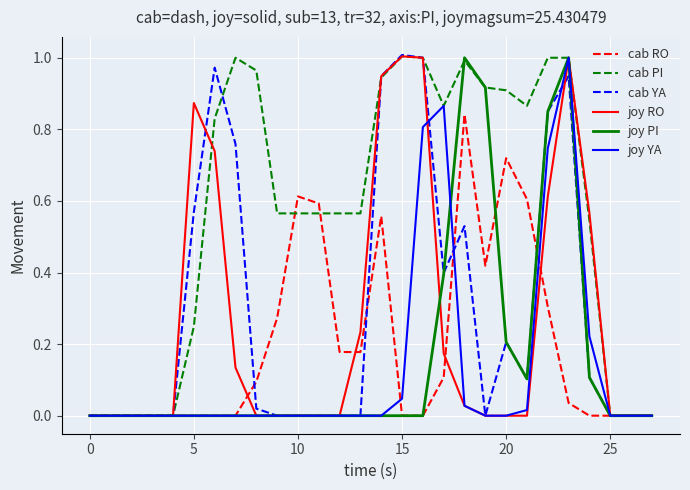

Which series has the largest total across all categories?

cab PI